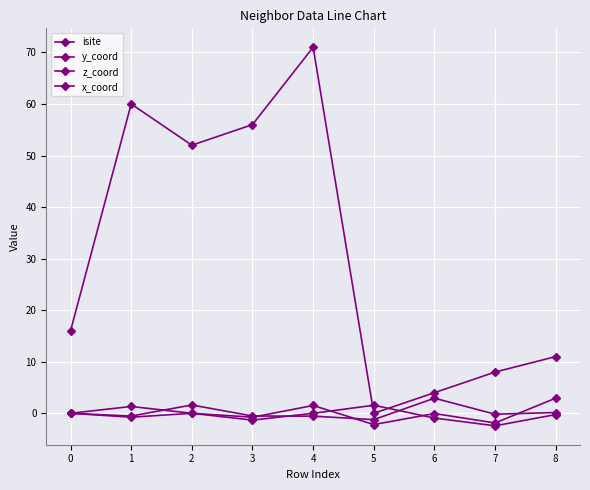

Does the chart have visible grid lines?

Yes